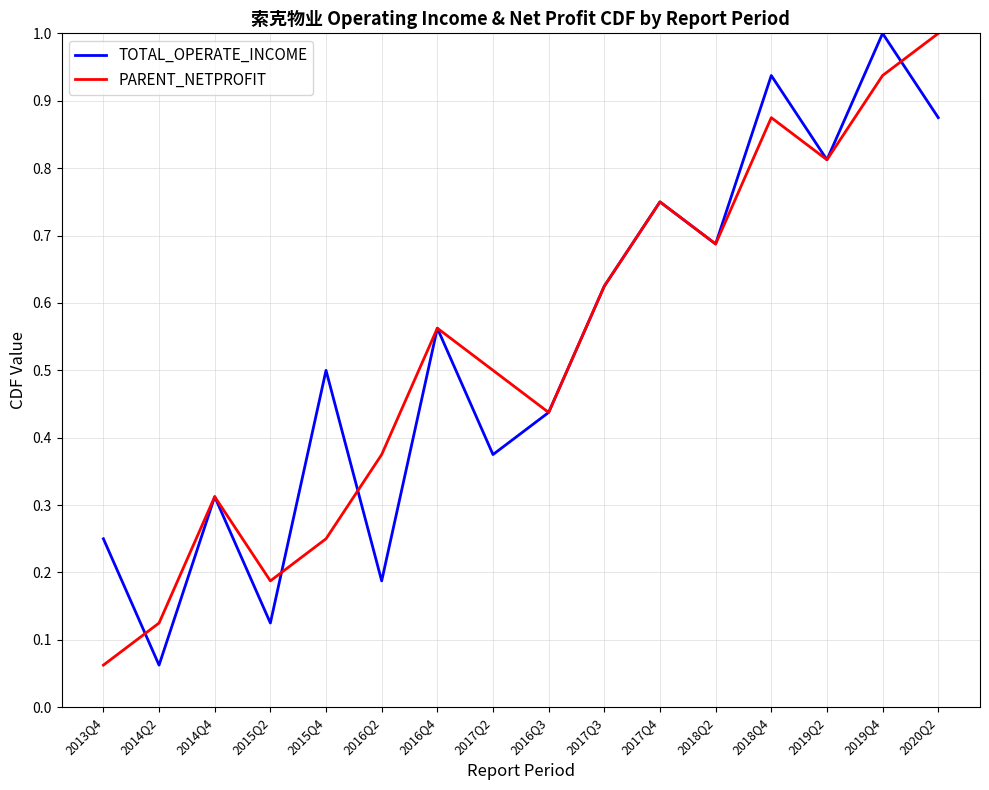

The value of PARENT_NETPROFIT at 2019Q2 is 1.4. True or false?

False